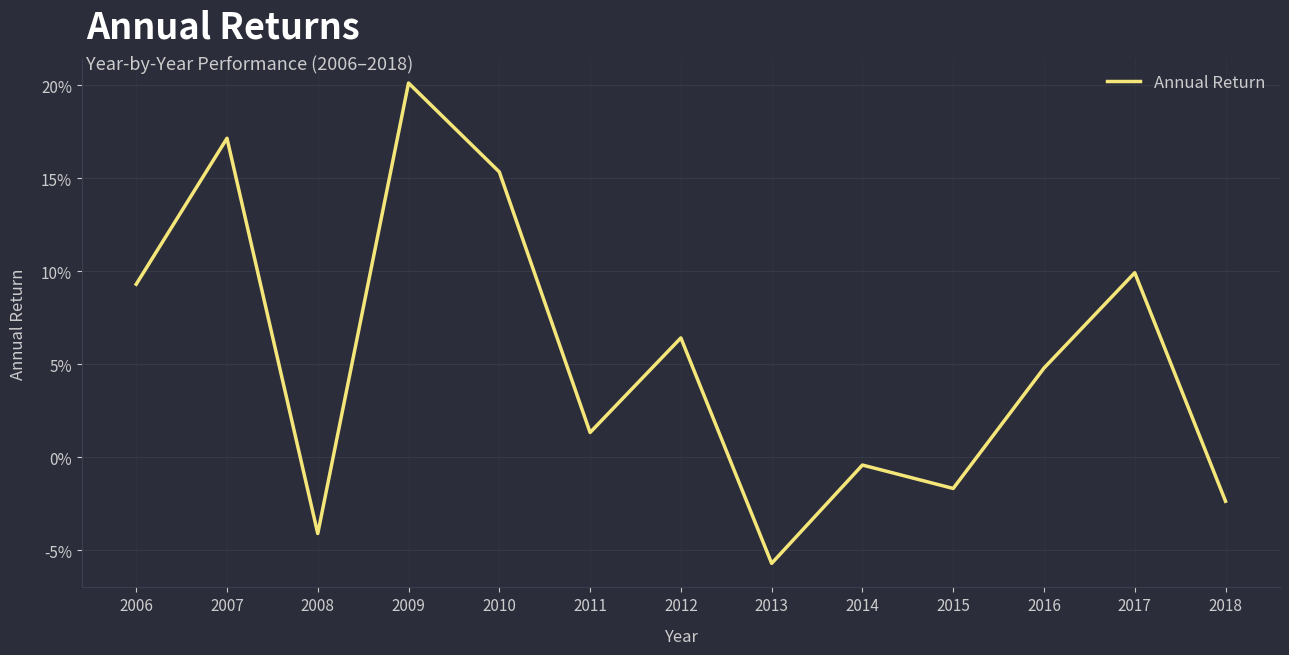

Is this an area chart (filled region under the line)?

No